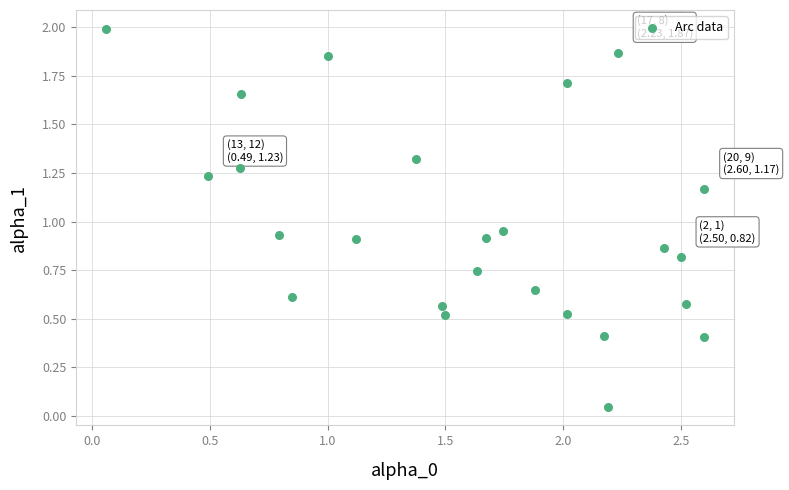

What is the range of X values (max minus min)?

2.5